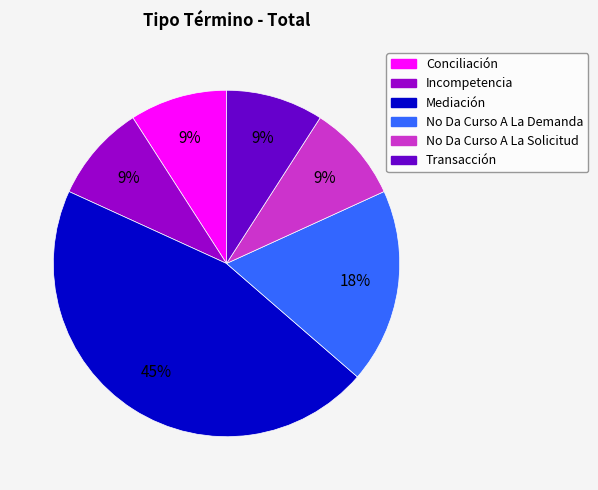

To the nearest percent, what is the difference between the largest and smallest slice percentages?

36%